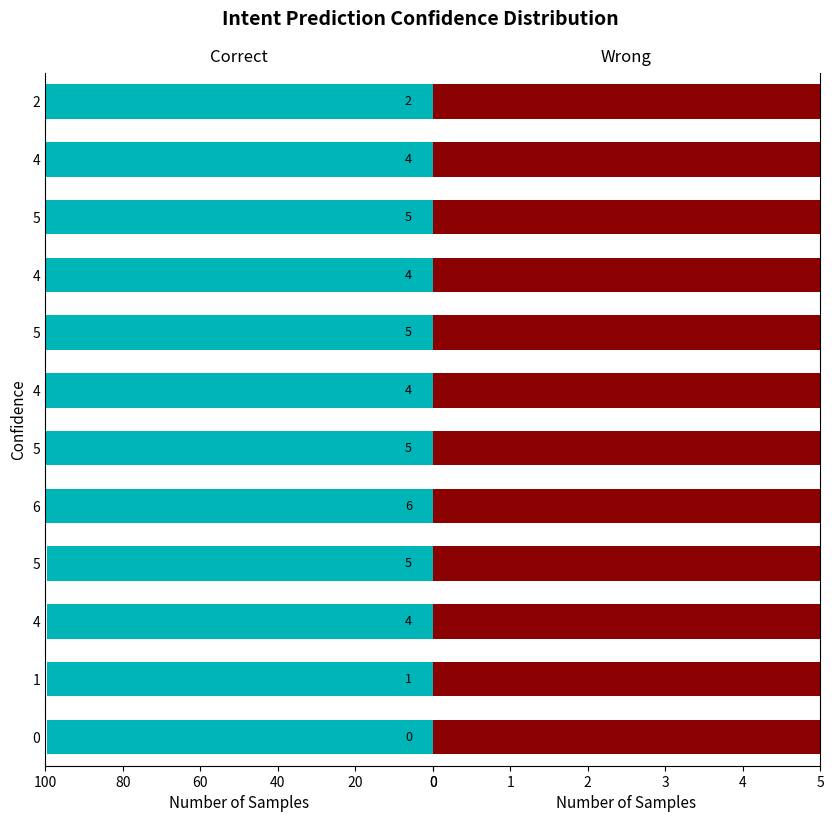

What is the average value of the col_0 series?

99.8